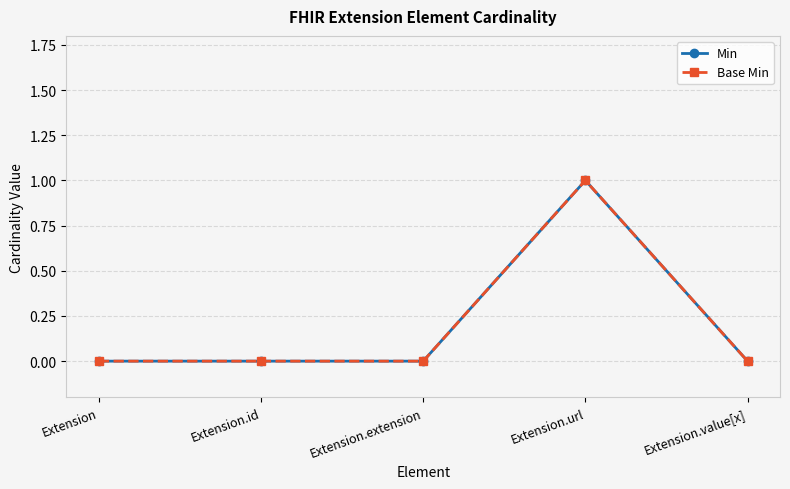

Which has a higher value, Extension.id or Extension?

Extension.id